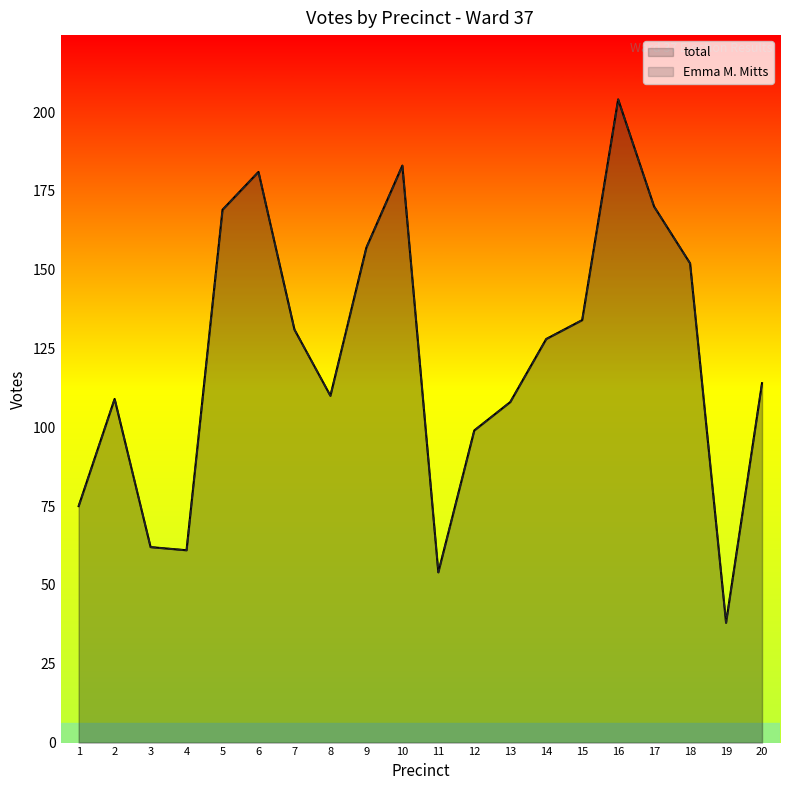

Between 7 and 10, which series saw the biggest shift?

total